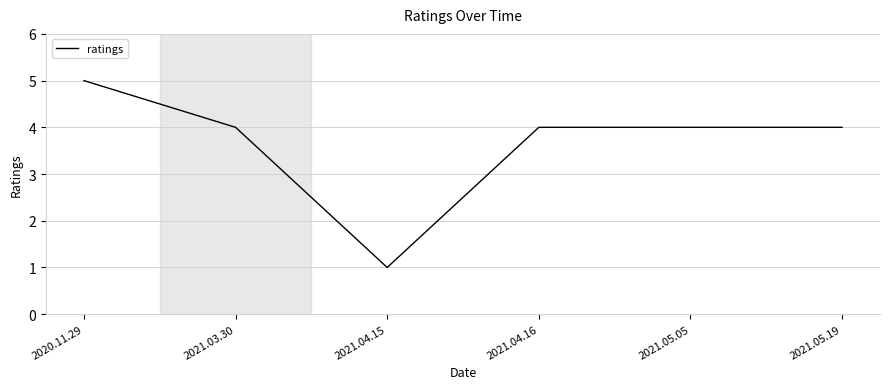

Reading left to right, list all the values displayed in this chart.

5	4	1	4	4	4